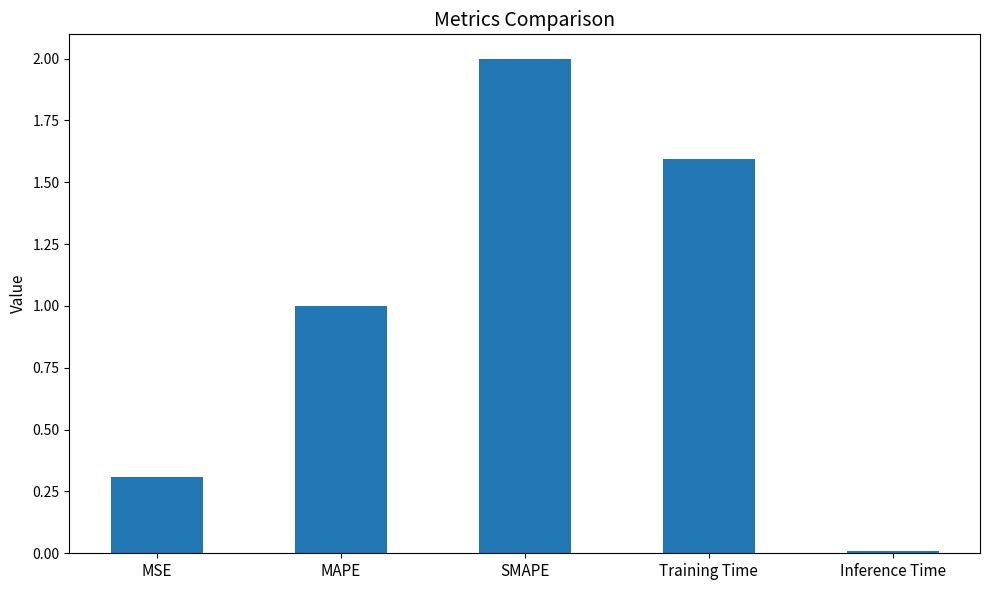

Rank the categories by value from lowest to highest.

Inference Time, MSE, MAPE, Training Time, SMAPE